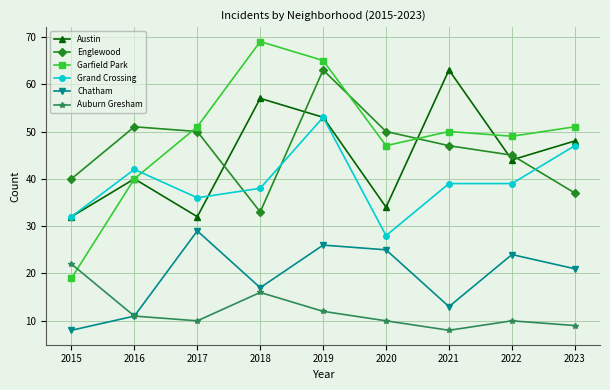

Reading left to right, transcribe all the data shown in this chart.

Austin: 2015=32	2016=40	2017=32	2018=57	2019=53	2020=34	2021=63	2022=44	2023=48
Englewood: 2015=40	2016=51	2017=50	2018=33	2019=63	2020=50	2021=47	2022=45	2023=37
Garfield Park: 2015=19	2016=40	2017=51	2018=69	2019=65	2020=47	2021=50	2022=49	2023=51
Grand Crossing: 2015=32	2016=42	2017=36	2018=38	2019=53	2020=28	2021=39	2022=39	2023=47
Chatham: 2015=8	2016=11	2017=29	2018=17	2019=26	2020=25	2021=13	2022=24	2023=21
Auburn Gresham: 2015=22	2016=11	2017=10	2018=16	2019=12	2020=10	2021=8	2022=10	2023=9